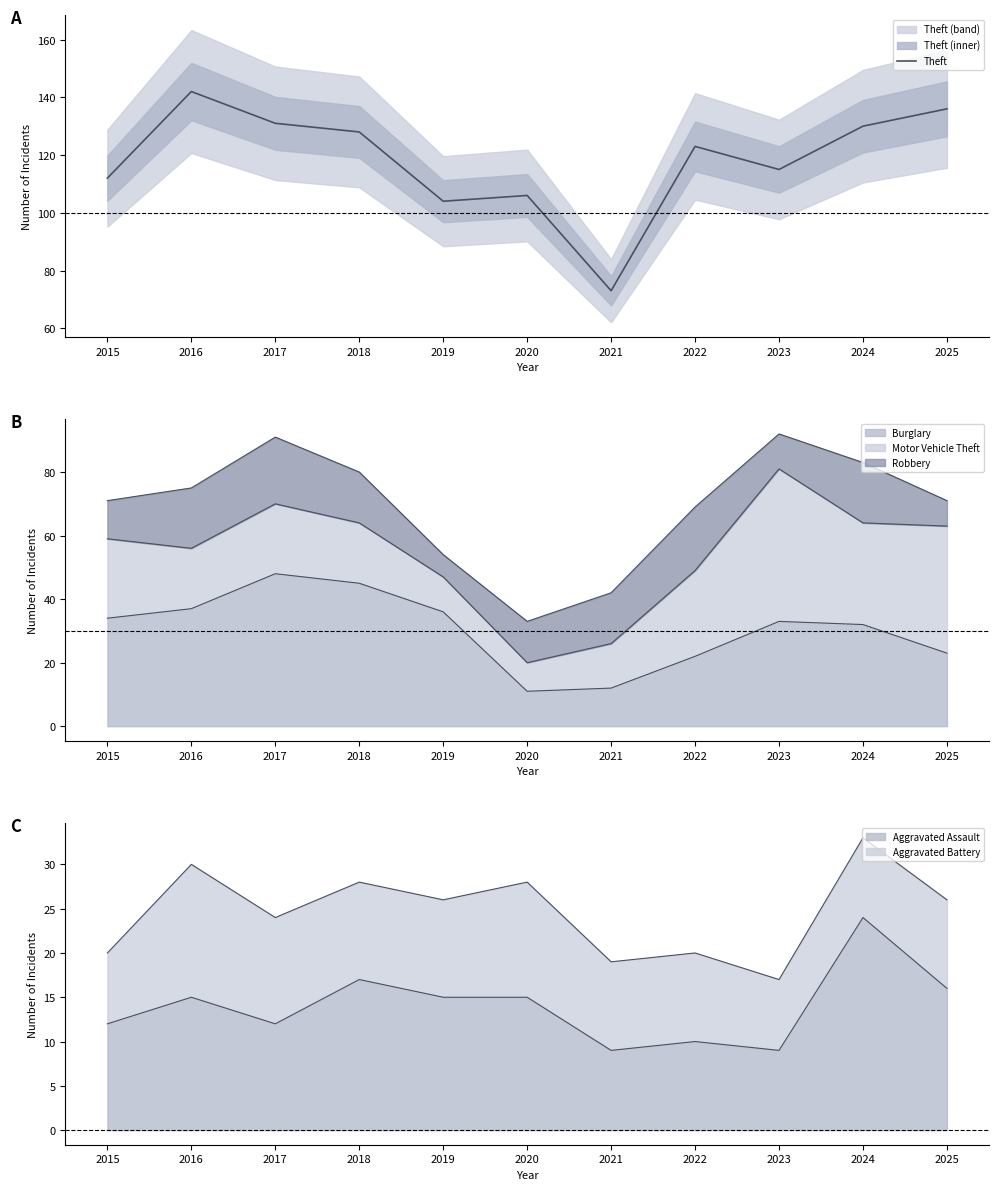

Which has a higher value, 2016 or 2019?

2016